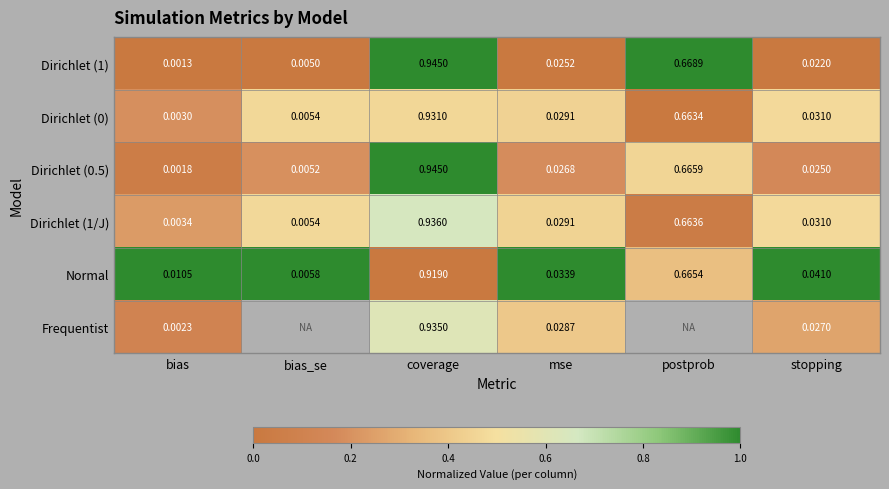

Which category has the lowest value in the Normal series?

bias_se